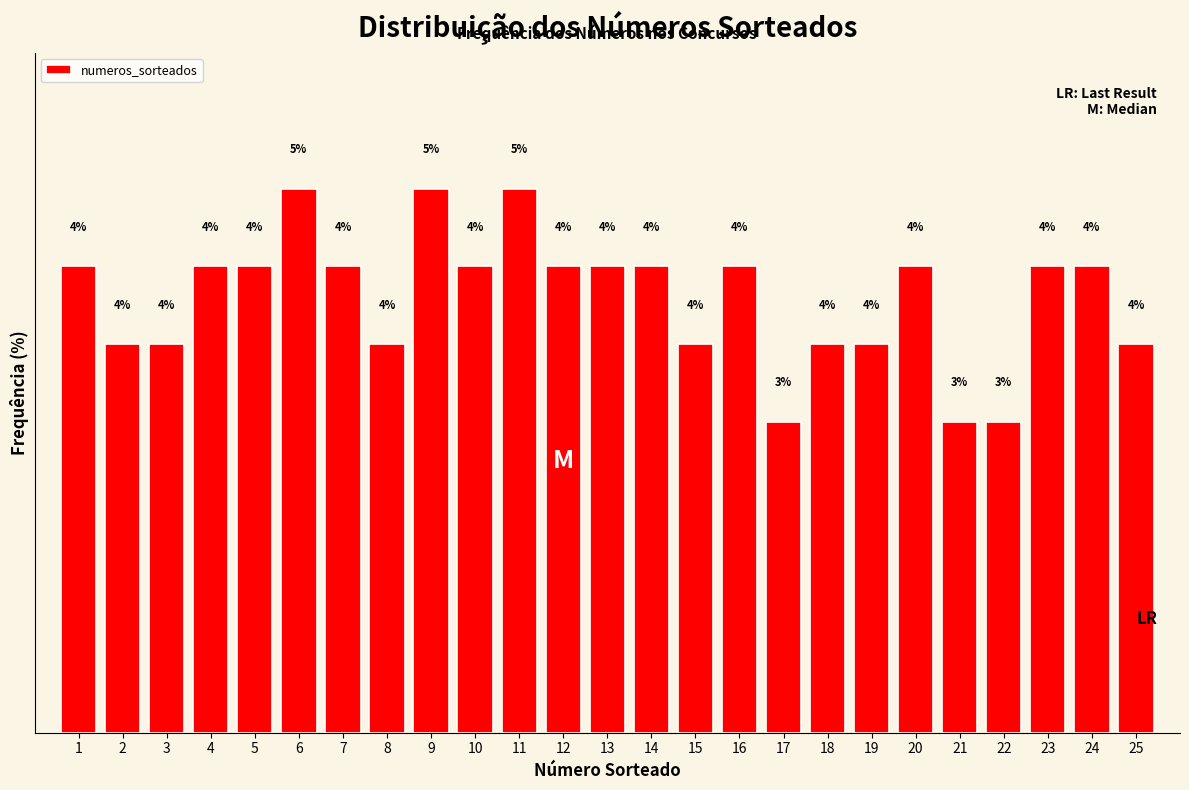

Does the chart contain any negative values?

No